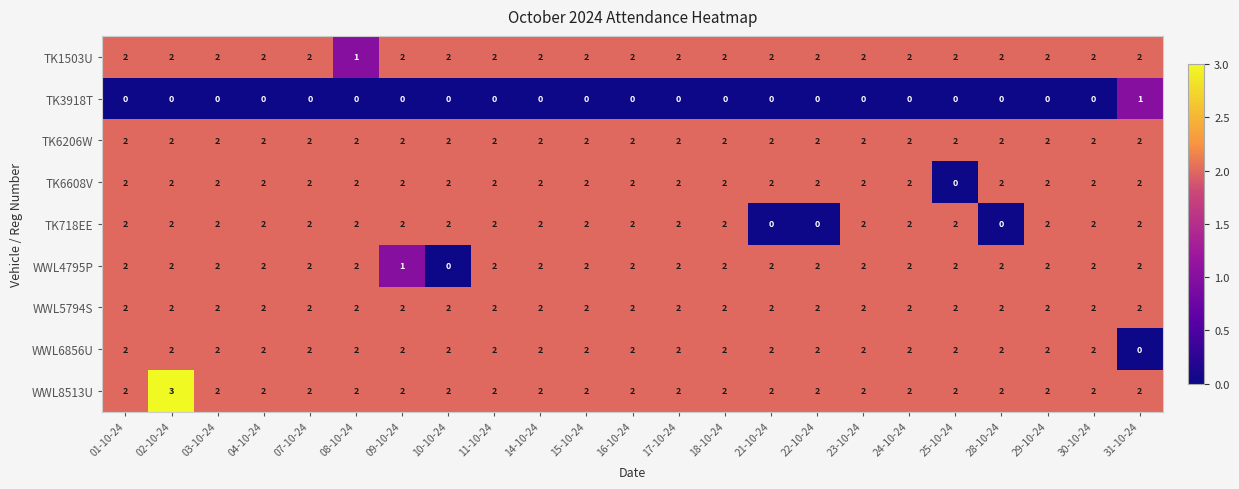

At which category does the chart reach its peak across all series?

02-10-24